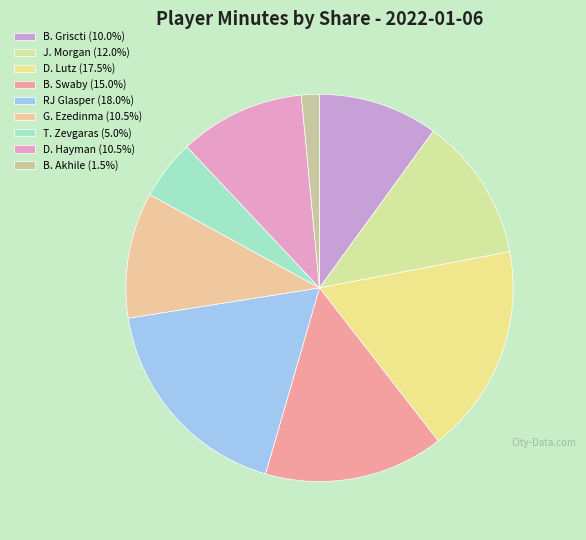

Does B. Akhile represent more than half of the total?

No